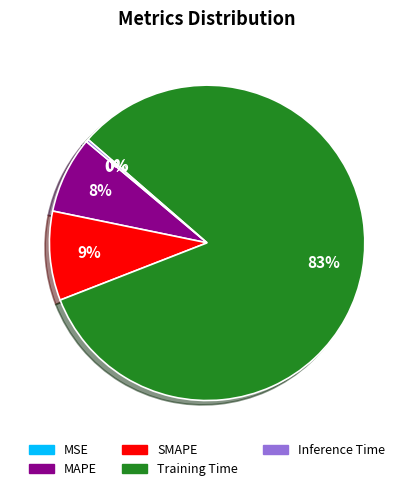

To the nearest percent, what is the difference between the Training Time and MAPE slice percentages?

75%